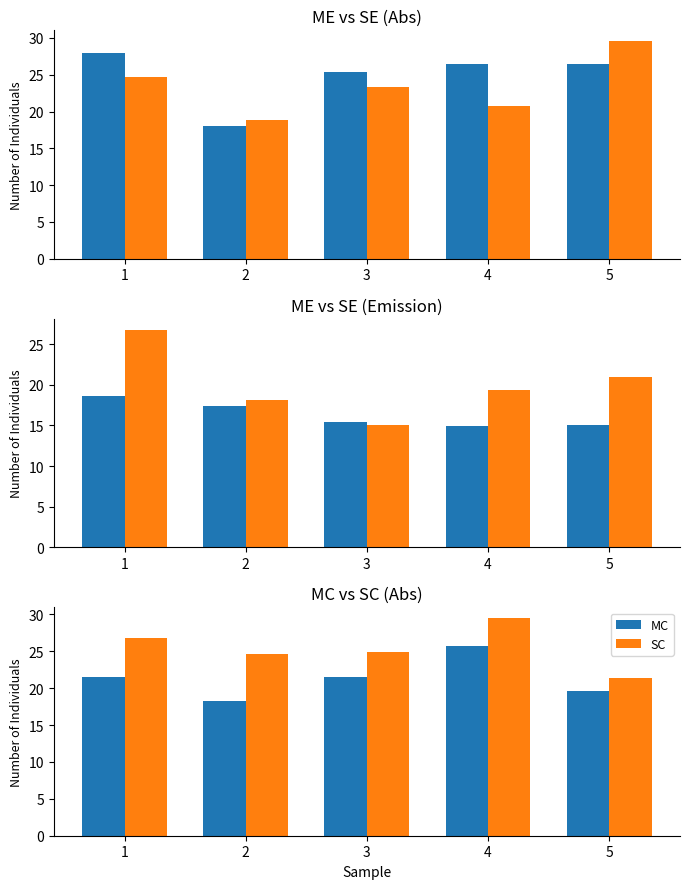

At which label does SC first exceed 24?

1